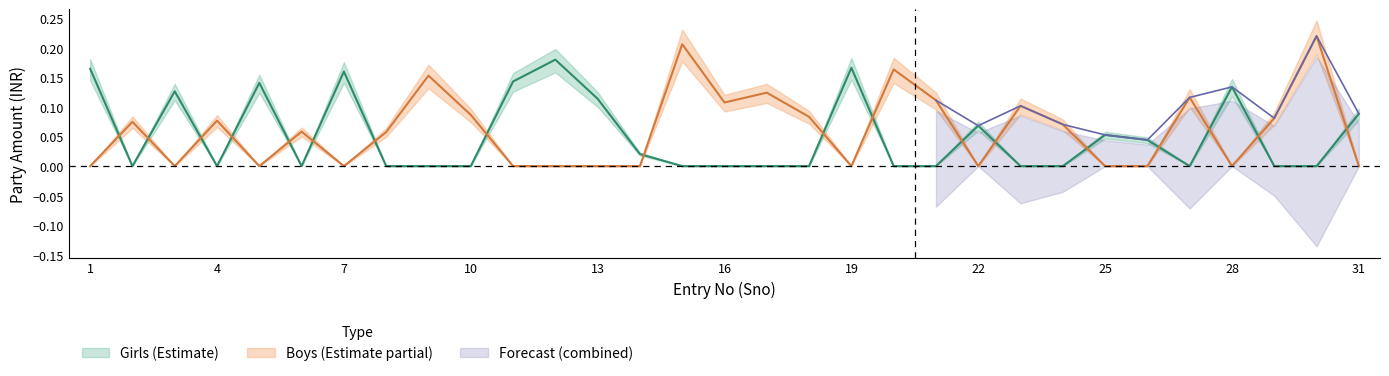

What is the value of the Girls point at the 25th from the left?

0.1